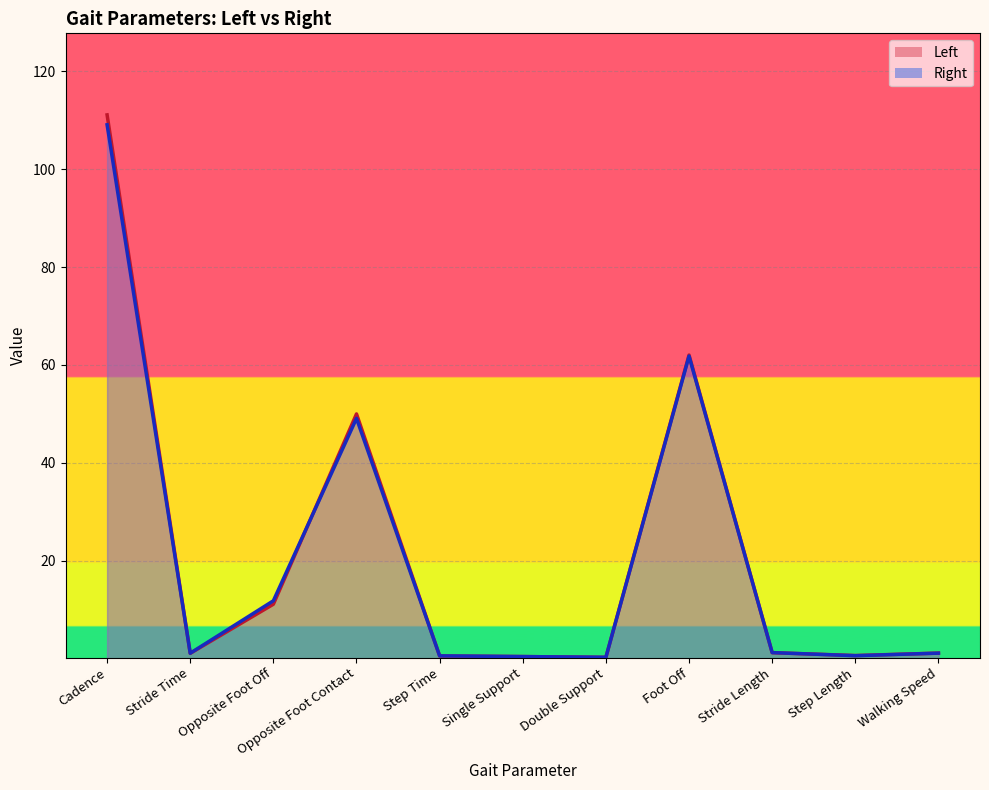

Reading right to left, list all the values displayed in this chart.

Left: Walking Speed=1.1	Step Length=0.6	Stride Length=1.2	Foot Off=62.0	Double Support=0.3	Single Support=0.4	Step Time=0.5	Opposite Foot Contact=50.0	Opposite Foot Off=11.1	Stride Time=1.1	Cadence=111.1
Right: Walking Speed=1.1	Step Length=0.6	Stride Length=1.2	Foot Off=61.8	Double Support=0.3	Single Support=0.4	Step Time=0.6	Opposite Foot Contact=49.1	Opposite Foot Off=11.8	Stride Time=1.1	Cadence=109.1